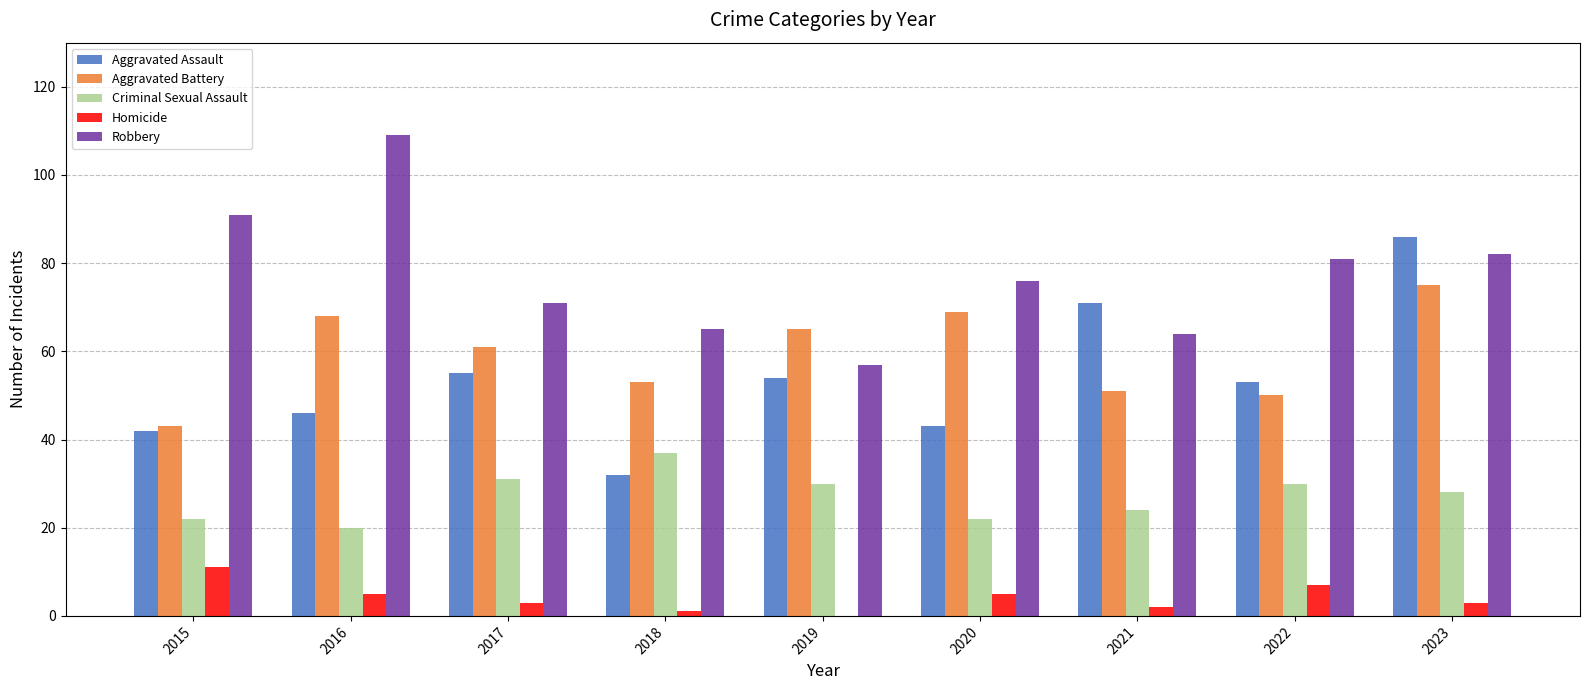

True or false: Robbery has a value of 32 at 2015.

False